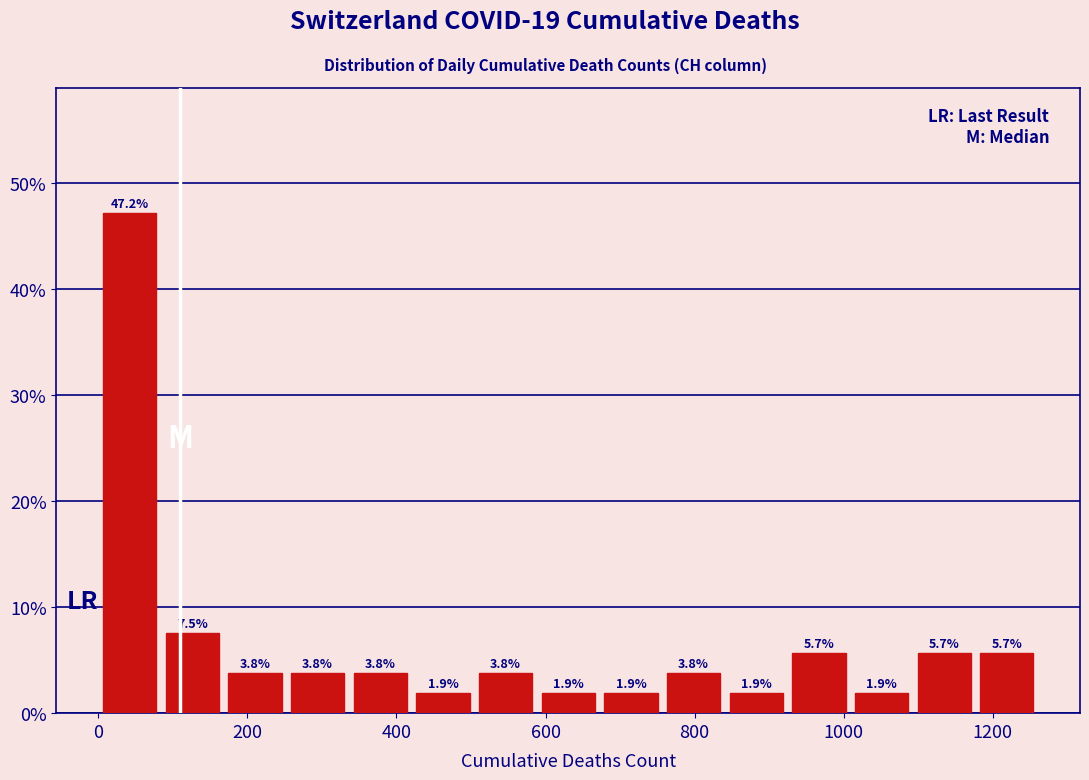

Reading left to right, transcribe this chart: for each bar, give the range it covers on the x-axis and its height. The bar edges are not printed on the chart, so give them approximately, as read against the axis.

0 to 80: 47.2
80 to 160: 7.5
160 to 260: 3.8
260 to 340: 3.8
340 to 420: 3.8
420 to 500: 1.9
500 to 580: 3.8
580 to 680: 1.9
680 to 760: 1.9
760 to 840: 3.8
840 to 920: 1.9
920 to 1000: 5.7
1000 to 1100: 1.9
1100 to 1180: 5.7
1180 to 1260: 5.7